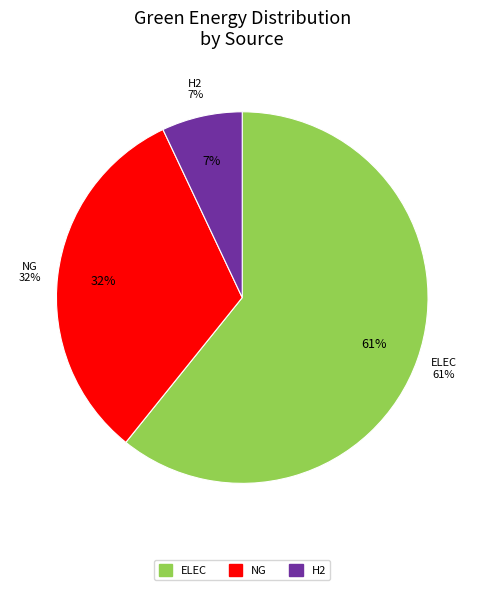

Is it true that NG is 43% of the pie?

False